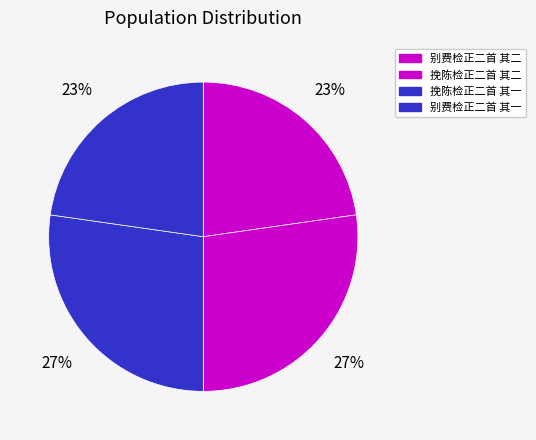

Approximately how many times larger is the value at 挽陈检正二首 其一 compared to 别费检正二首 其一?

1.2